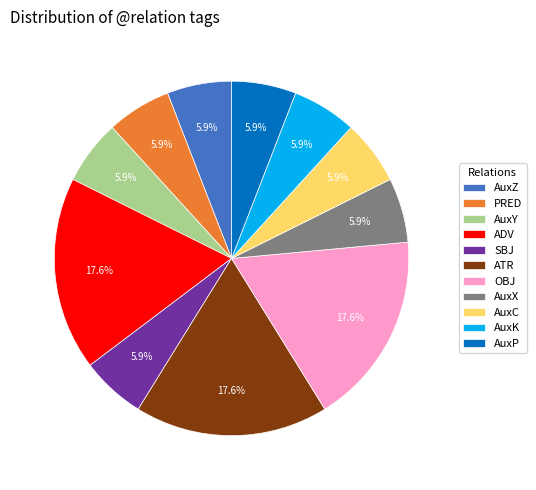

To the nearest percent, what is the combined percentage of AuxZ and PRED?

12%